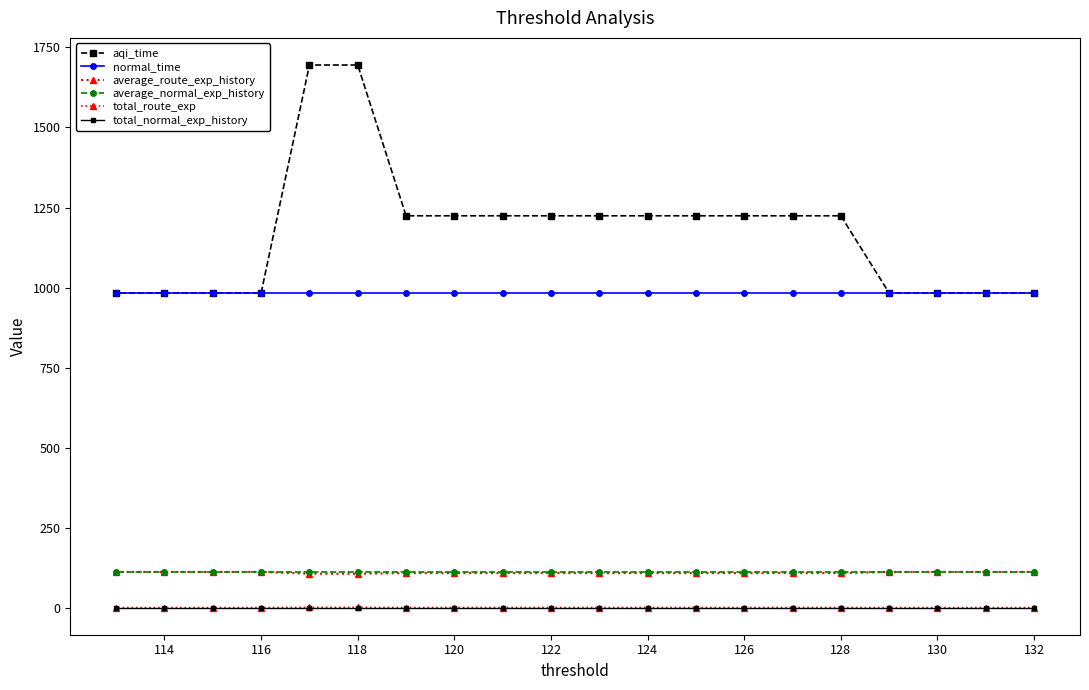

How many series are shown in this chart?

6